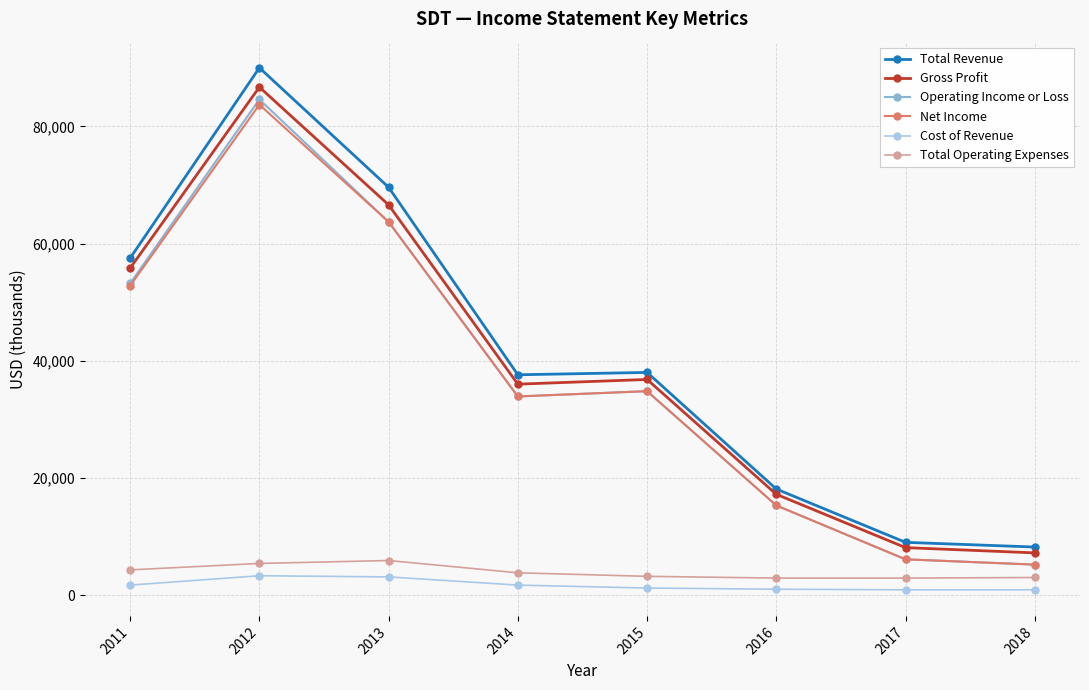

At which category does Total Revenue reach its first local peak?

2012